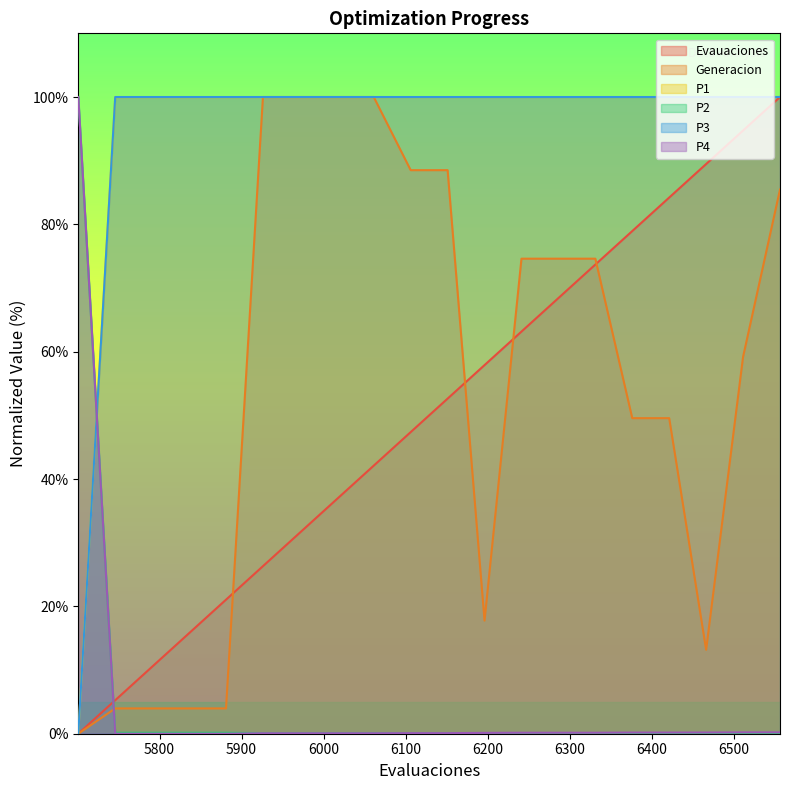

Does the chart display data point markers on the line(s)?

No